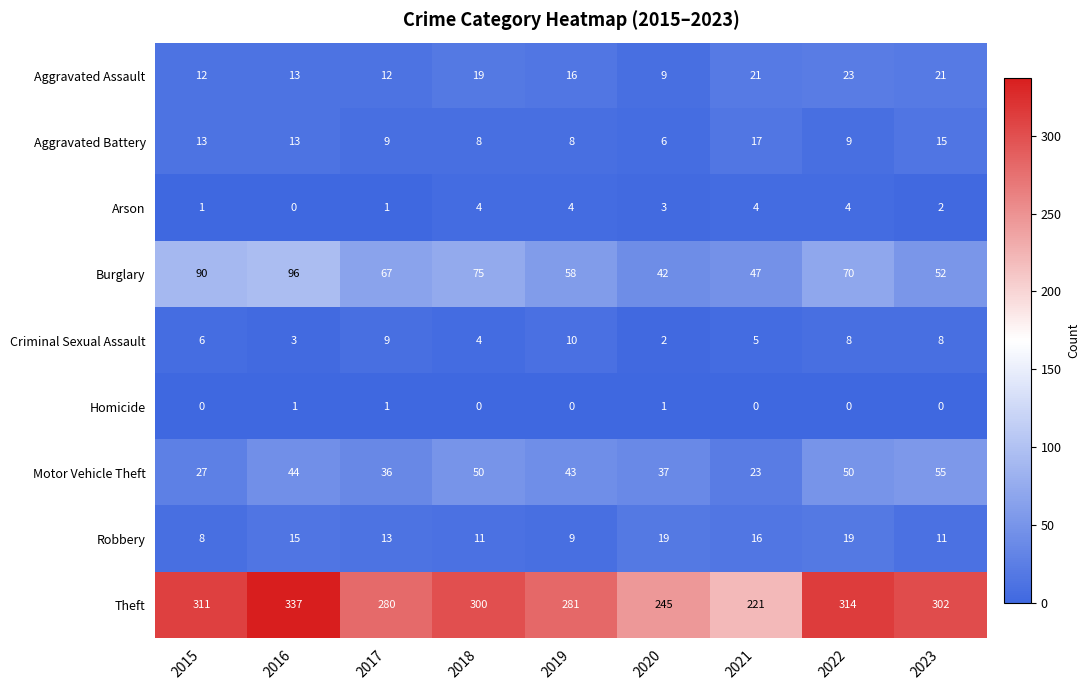

The value of Arson at 2021 is 2. True or false?

False